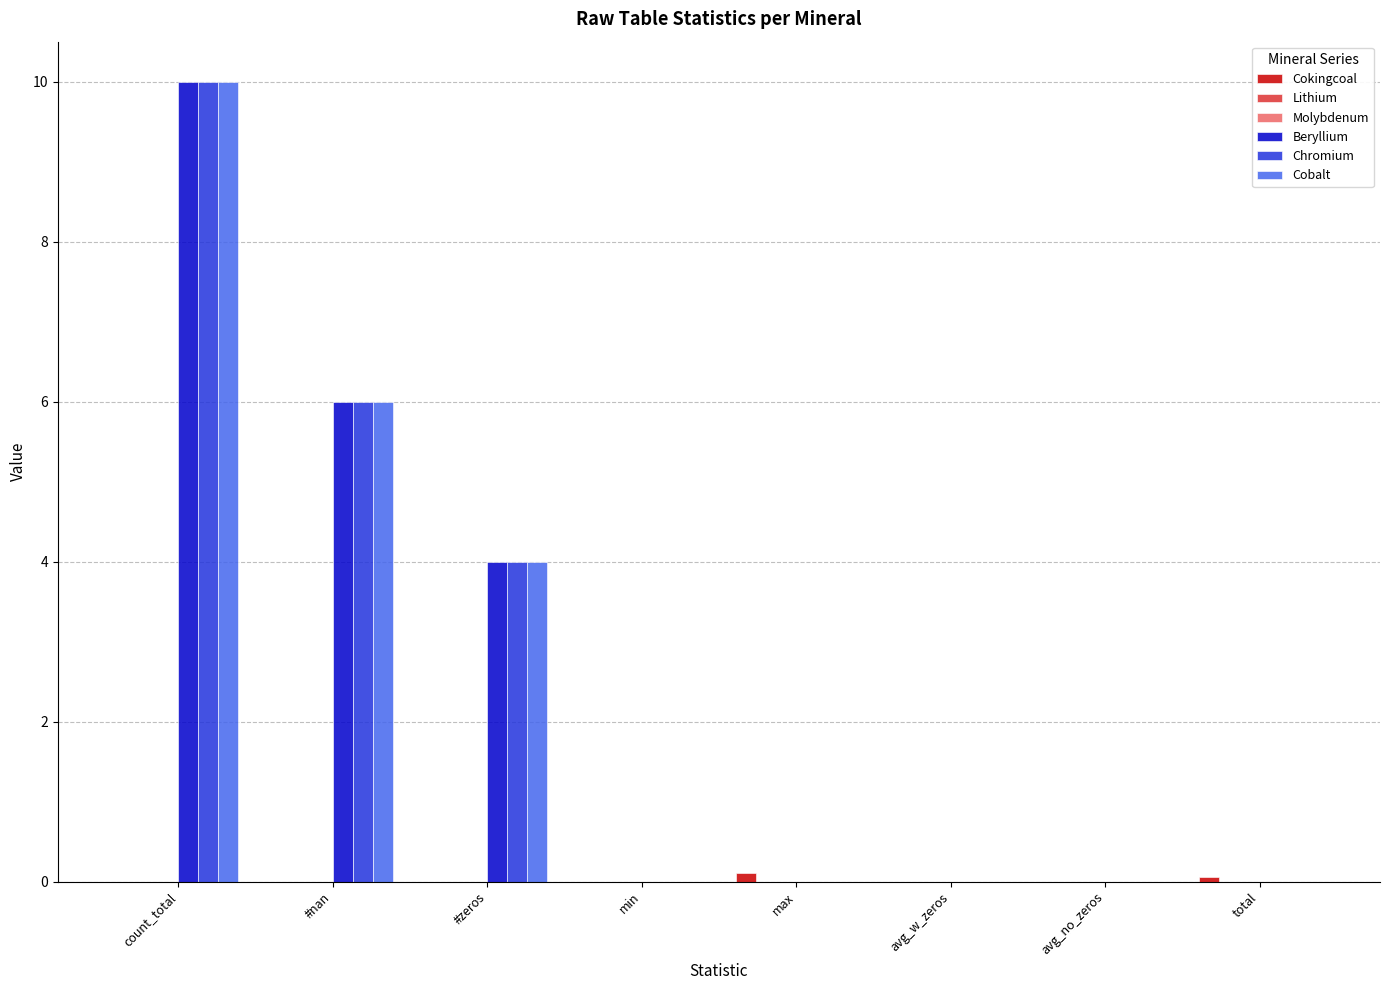

How many data points does each series have?

8